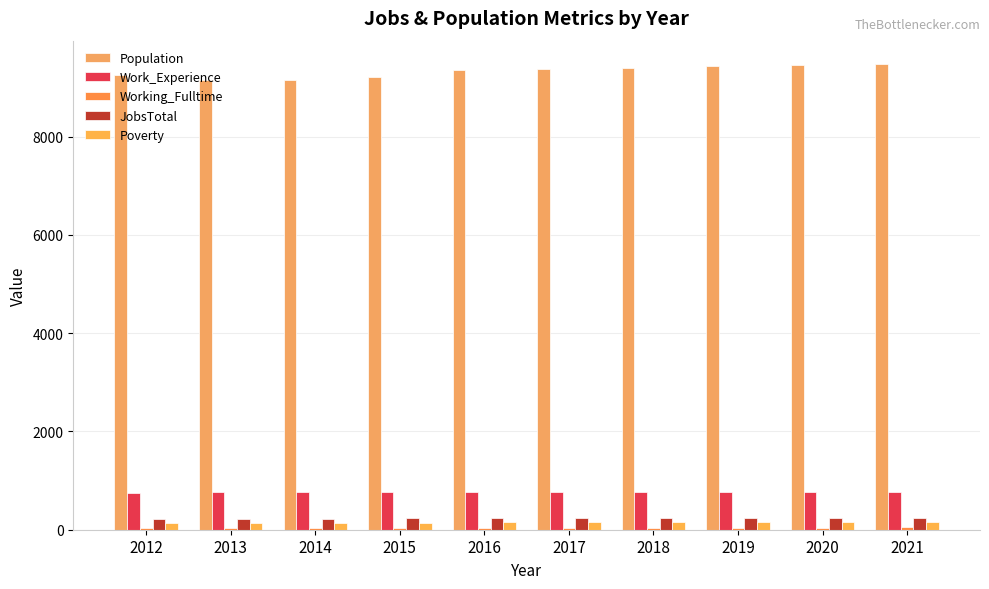

Which series changed the most between 2017 and 2021?

Population